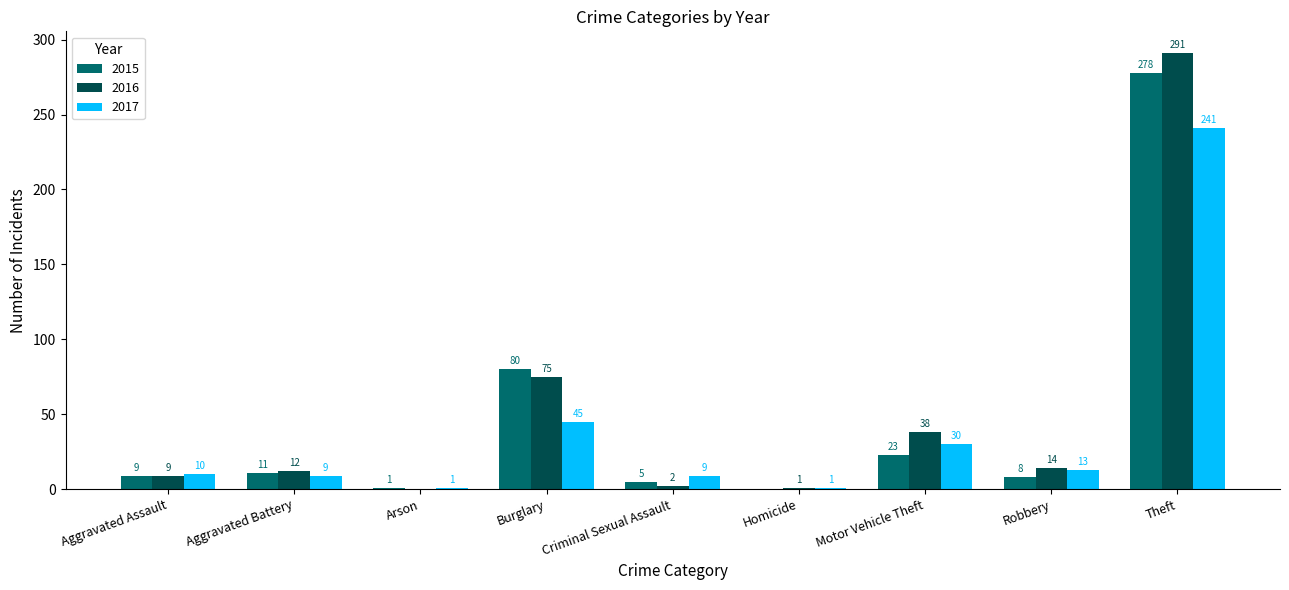

The 2016 series shows -98 at Arson. True or false?

False